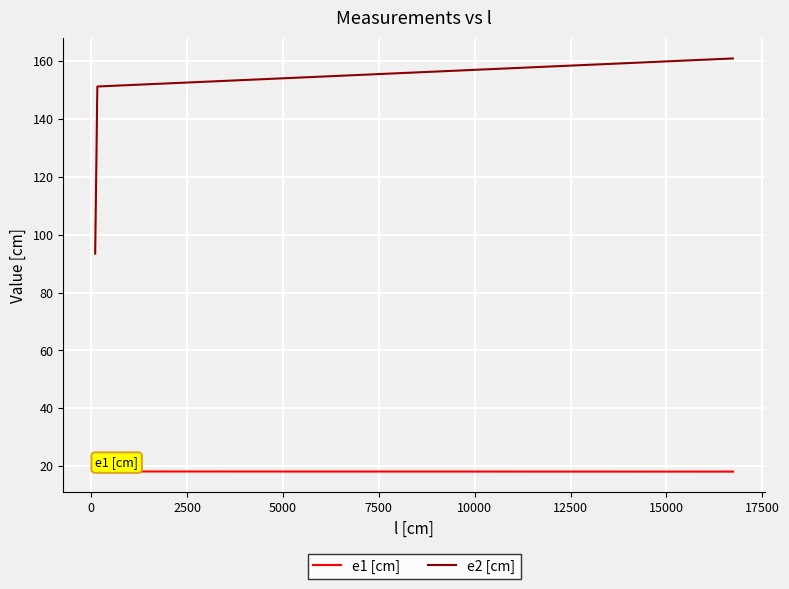

Which series has the largest range (max minus min)?

e2 [cm]